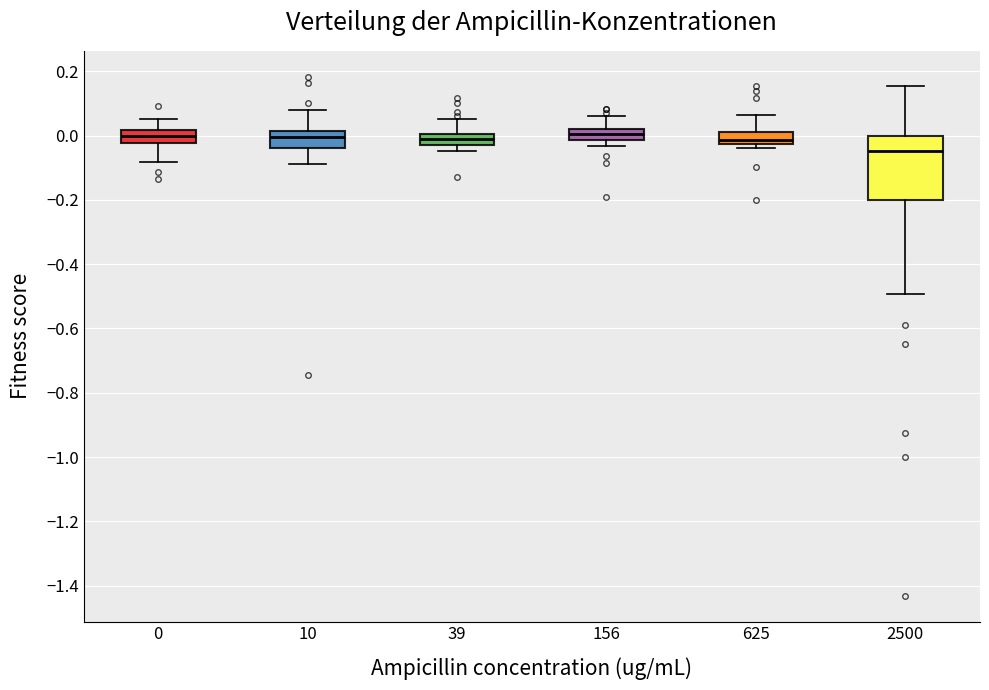

Where is the lower edge of the box at x = 0 on the y-axis? The values are not printed on the chart, so give them approximately, as read against the axis.

-0.02